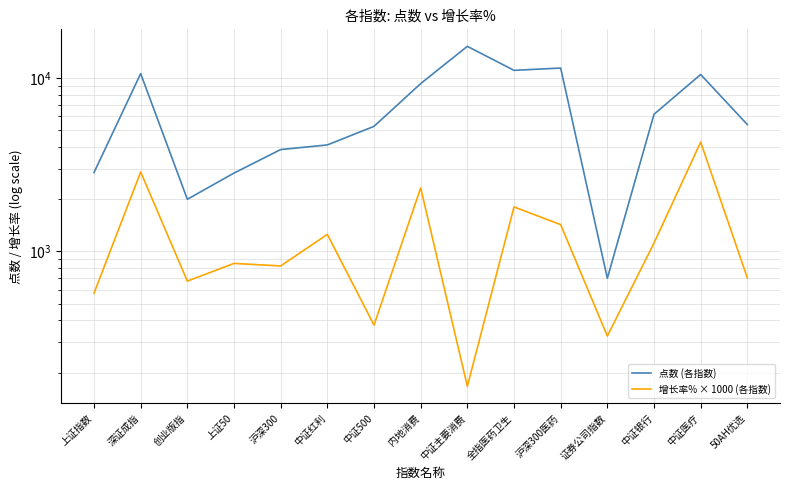

At which category does 增长率% × 1000 (各指数) reach its first local peak?

深证成指